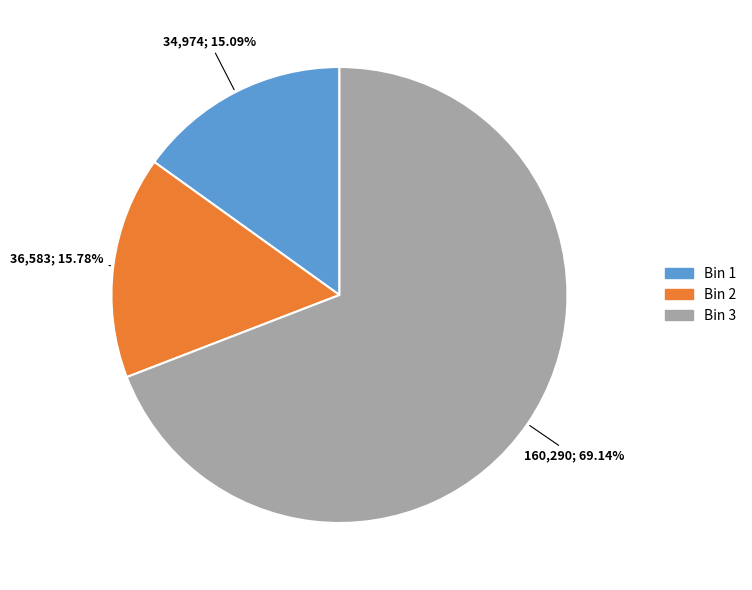

What is the largest slice in the pie chart?

Bin 3